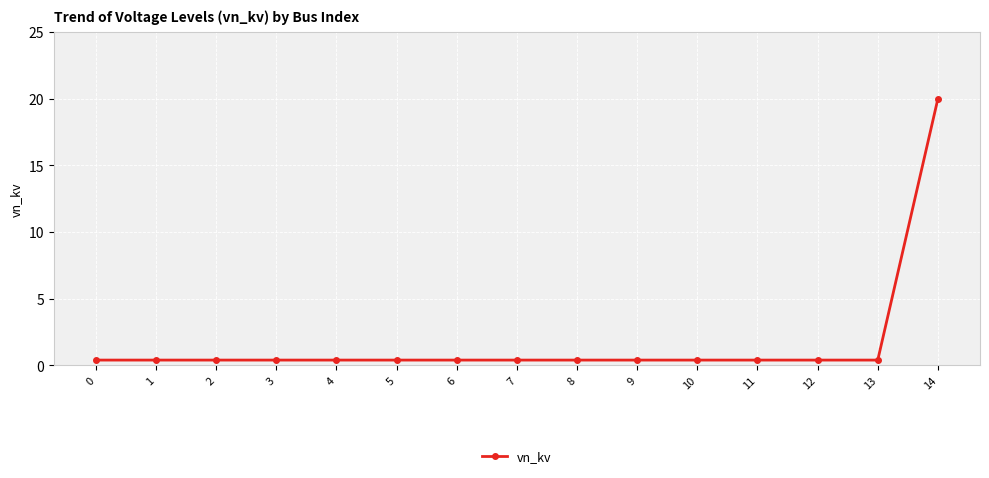

Reading left to right, list all the values displayed in this chart.

0.4	0.4	0.4	0.4	0.4	0.4	0.4	0.4	0.4	0.4	0.4	0.4	0.4	0.4	20.0